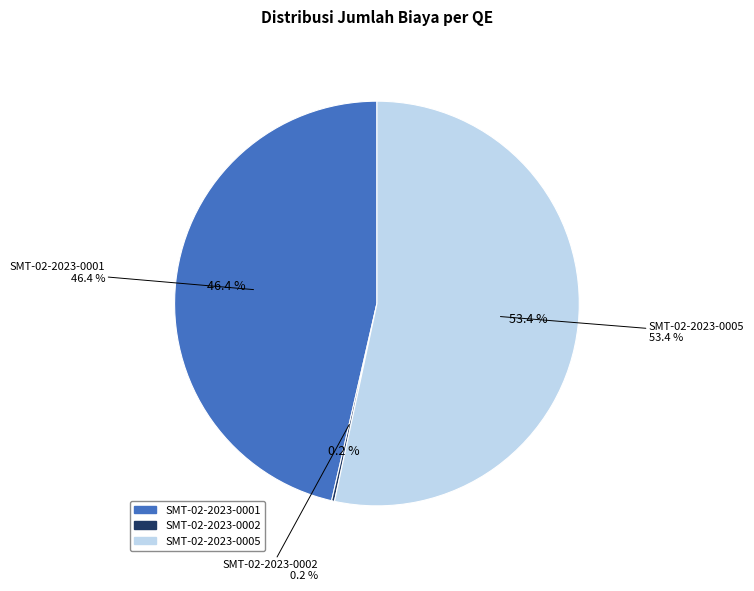

Does SMT-02-2023-0001 account for over 50% of the chart?

No